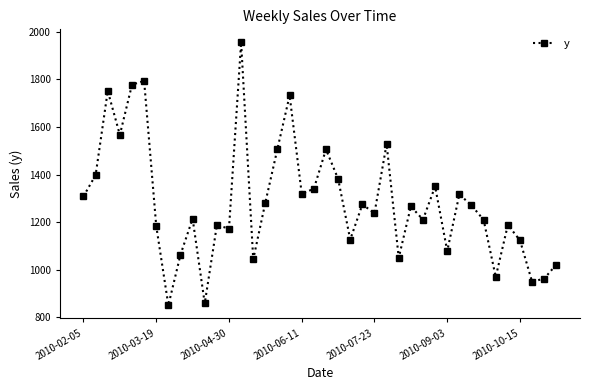

What is the maximum value shown in the chart?

1955.2